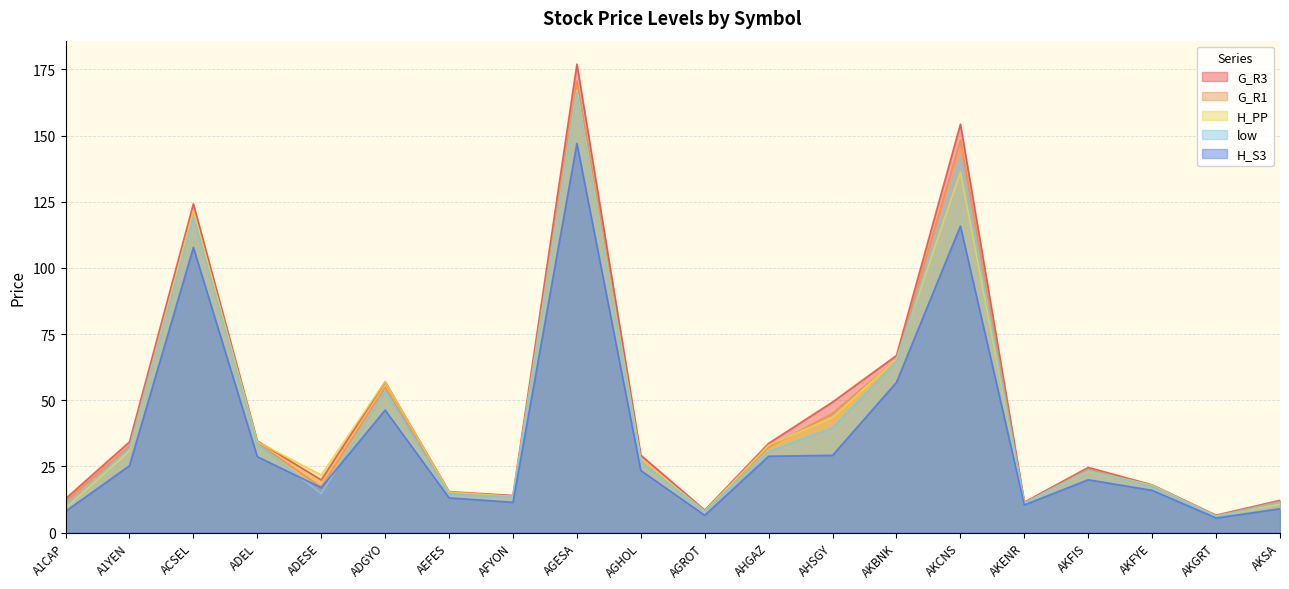

Which label corresponds to the largest value in the chart?

AGESA